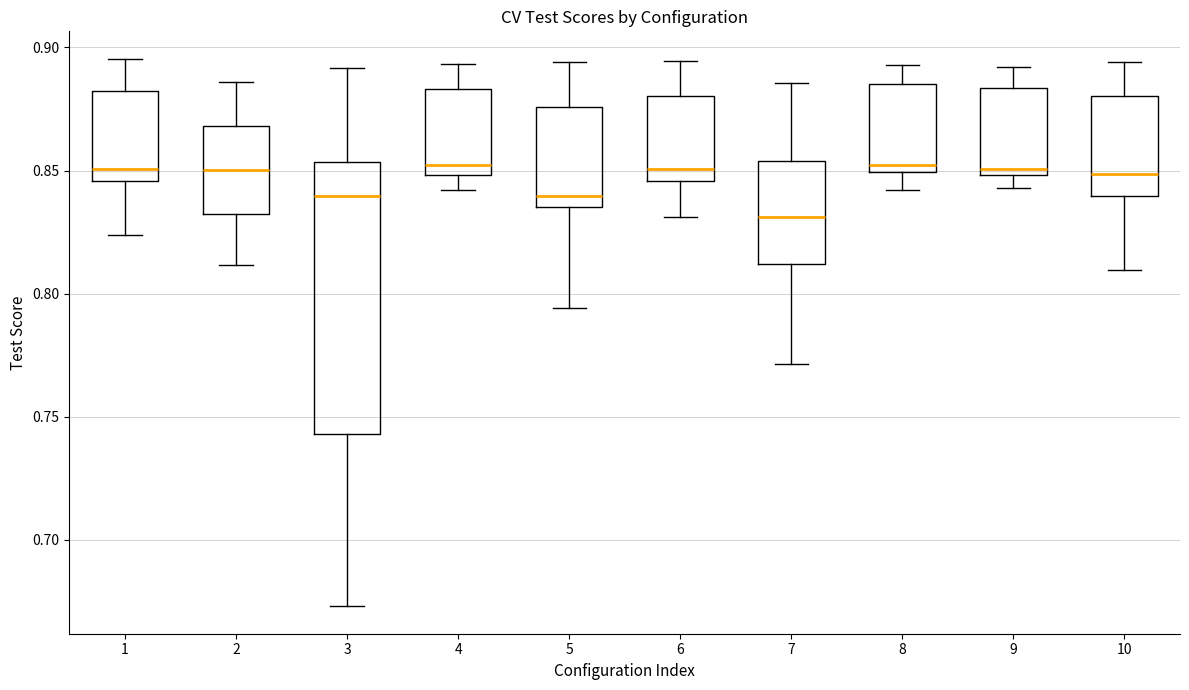

Reading left to right, read every box against the y-axis: the position of its median line, the range the box covers, and the ends of its whiskers. The values are not printed on the chart, so give them approximately, as read against the axis.

1: median 0.850, box 0.845 to 0.885, whiskers 0.825 to 0.895
2: median 0.850, box 0.830 to 0.870, whiskers 0.810 to 0.885
3: median 0.840, box 0.745 to 0.855, whiskers 0.675 to 0.890
4: median 0.850 (just above the box's lower edge), box 0.850 to 0.885, whiskers 0.840 to 0.895
5: median 0.840, box 0.835 to 0.875, whiskers 0.795 to 0.895
6: median 0.850, box 0.845 to 0.880, whiskers 0.830 to 0.895
7: median 0.830, box 0.810 to 0.855, whiskers 0.770 to 0.885
8: median 0.850 (just above the box's lower edge), box 0.850 to 0.885, whiskers 0.840 to 0.895
9: median 0.850 (just above the box's lower edge), box 0.850 to 0.885, whiskers 0.845 to 0.890
10: median 0.850, box 0.840 to 0.880, whiskers 0.810 to 0.895